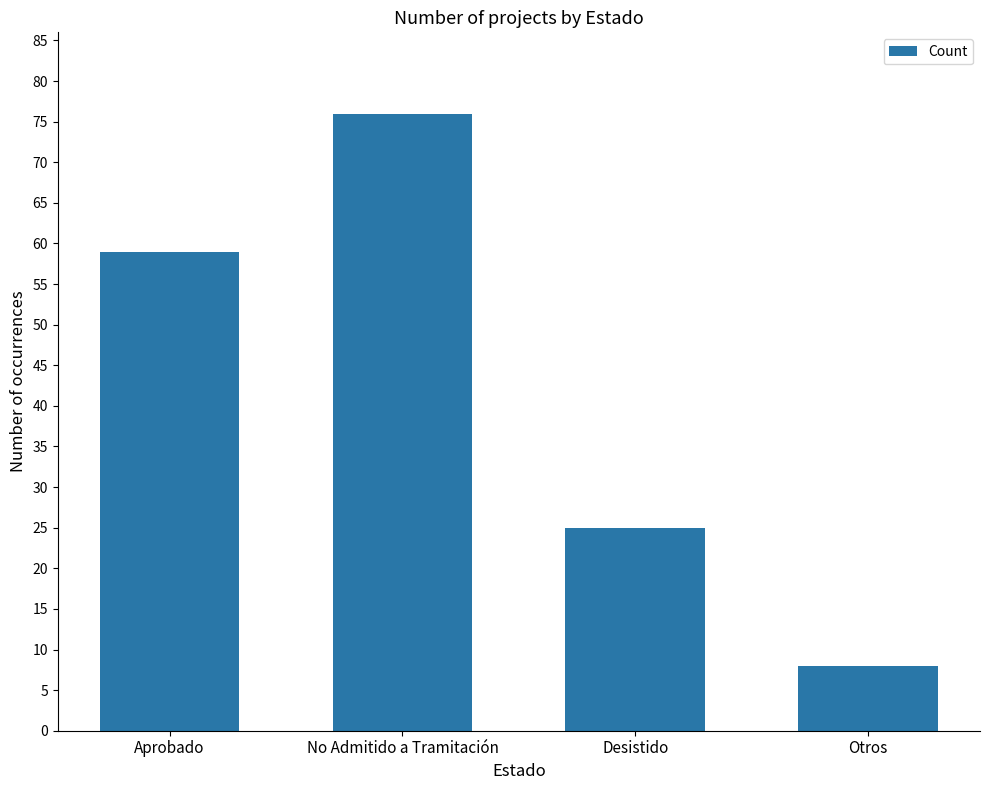

Are the bars horizontal?

No